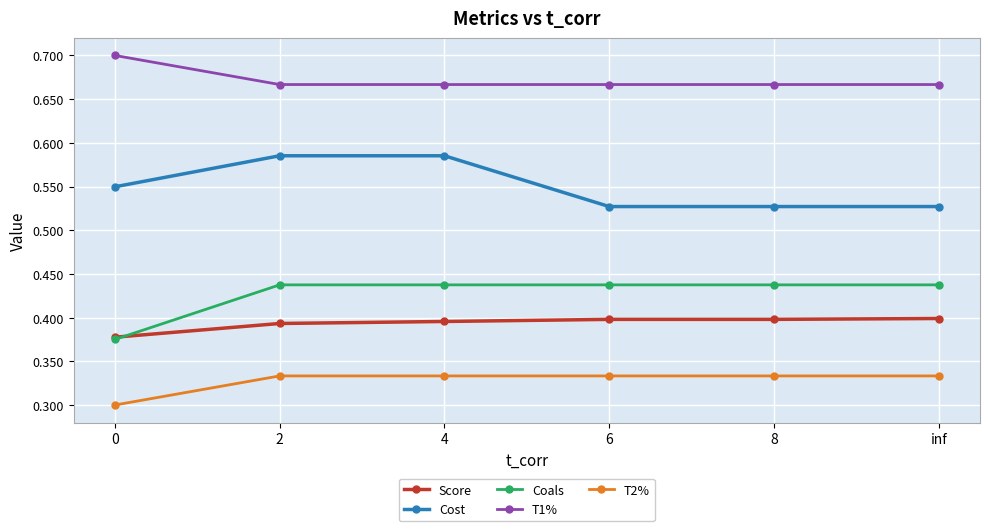

True or false: Cost and T1% intersect in this chart.

False